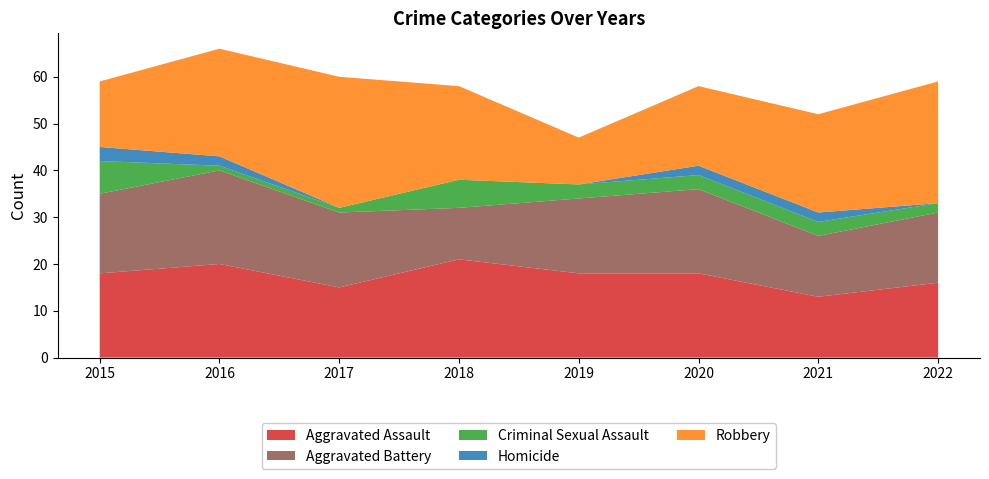

Reading left to right, what are all the values shown in this chart?

Aggravated Assault: 2015=18	2016=20	2017=15	2018=21	2019=18	2020=18	2021=13	2022=16
Aggravated Battery: 2015=17	2016=20	2017=16	2018=11	2019=16	2020=18	2021=13	2022=15
Criminal Sexual Assault: 2015=7	2016=1	2017=1	2018=6	2019=3	2020=3	2021=3	2022=2
Homicide: 2015=3	2016=2	2017=0	2018=0	2019=0	2020=2	2021=2	2022=0
Robbery: 2015=14	2016=23	2017=28	2018=20	2019=10	2020=17	2021=21	2022=26